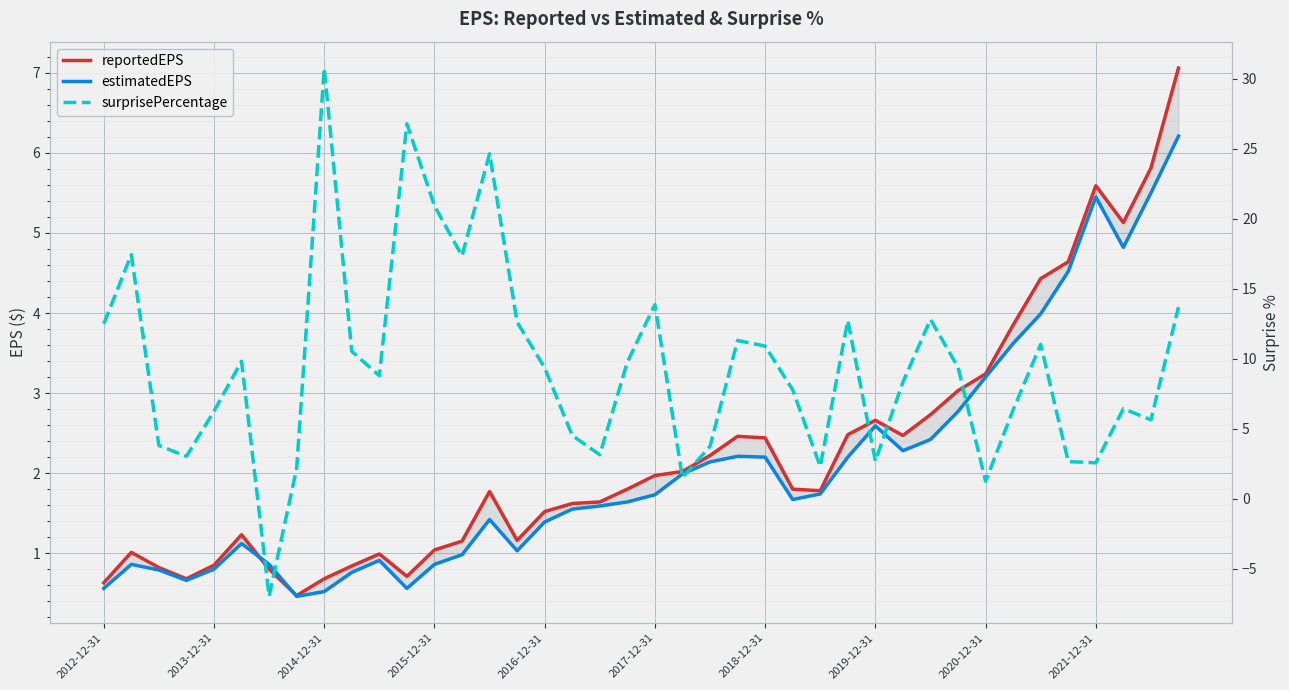

List the series in order of their peak value, lowest first.

estimatedEPS, reportedEPS, surprisePercentage